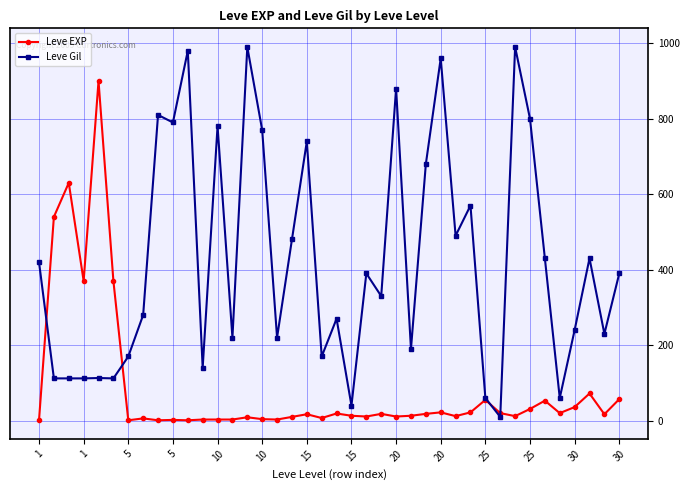

Which series has the largest total across all categories?

Leve Gil